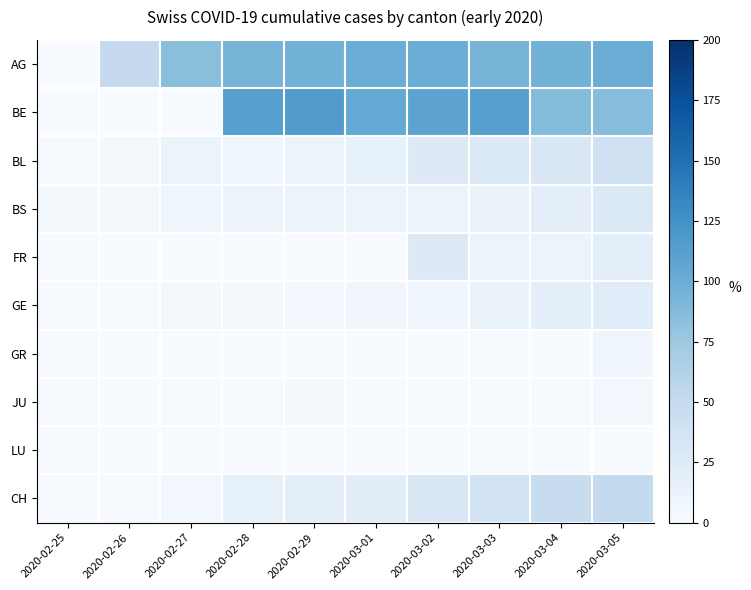

What is the total value across all series at 2020-03-02?

313